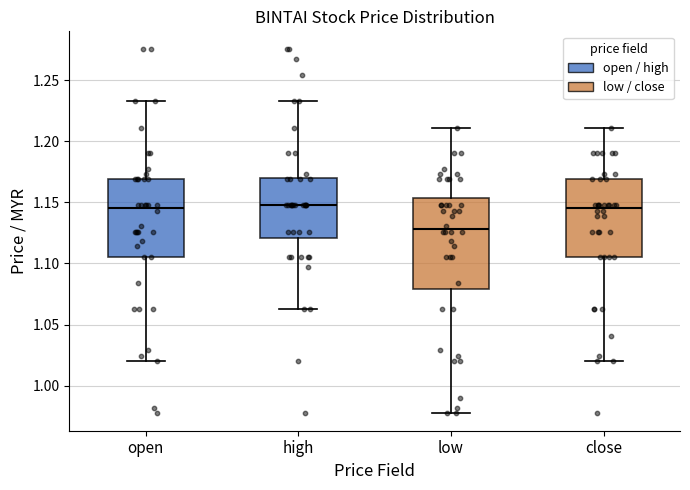

Reading left to right, read every box against the y-axis: the position of its median line, the range the box covers, and the ends of its whiskers. The values are not printed on the chart, so give them approximately, as read against the axis.

open: median 1.145, box 1.105 to 1.170, whiskers 1.020 to 1.235
high: median 1.150, box 1.120 to 1.170, whiskers 1.065 to 1.235
low: median 1.130, box 1.080 to 1.155, whiskers 0.980 to 1.210
close: median 1.145, box 1.105 to 1.170, whiskers 1.020 to 1.210